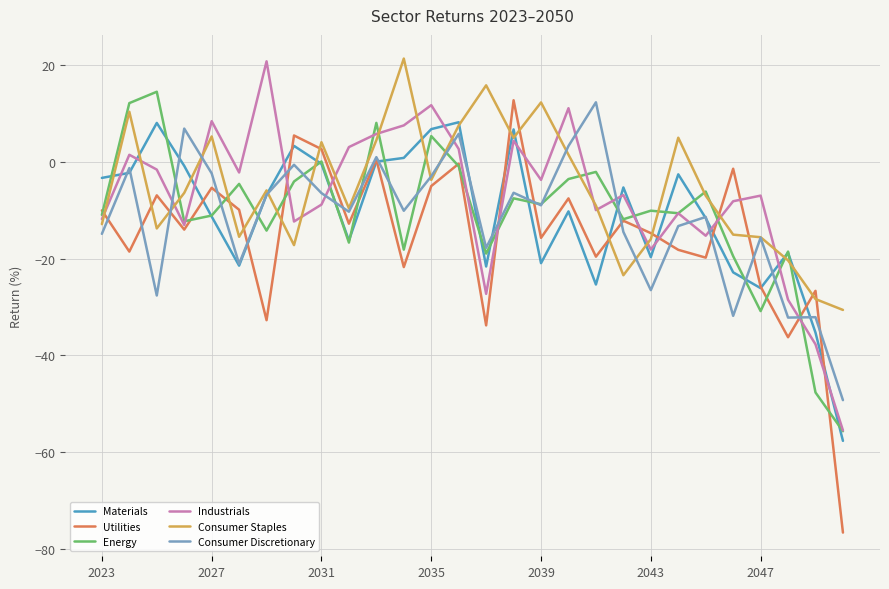

What is the maximum value for Materials?

8.2